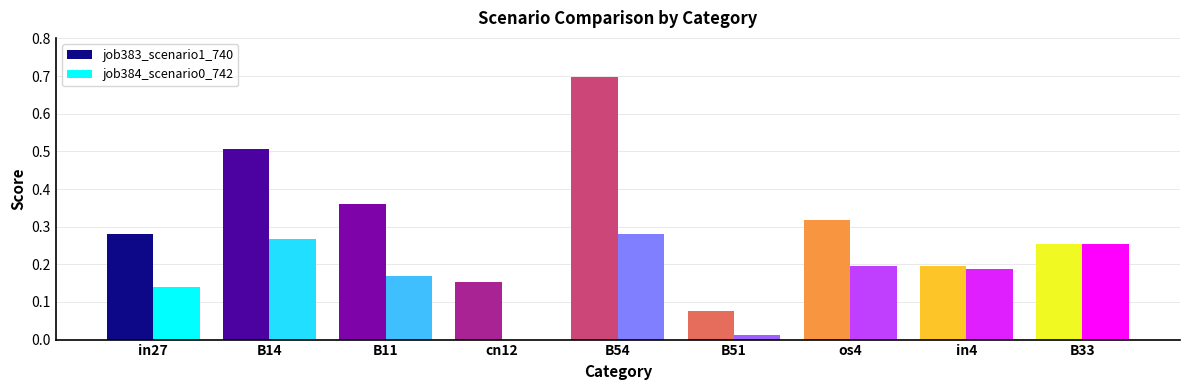

How many bars are there in total?

18